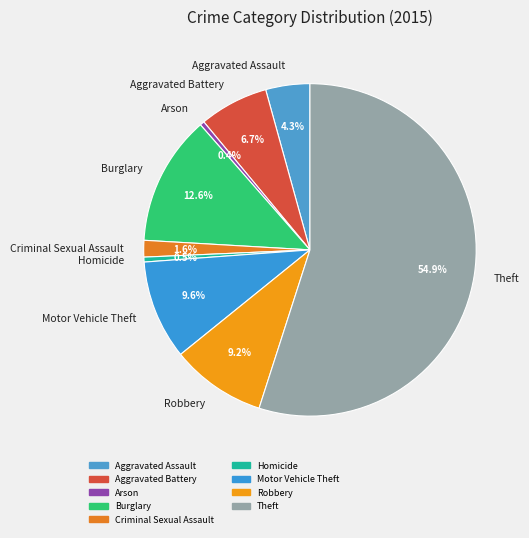

Is there any slice that represents more than half of the pie?

Yes